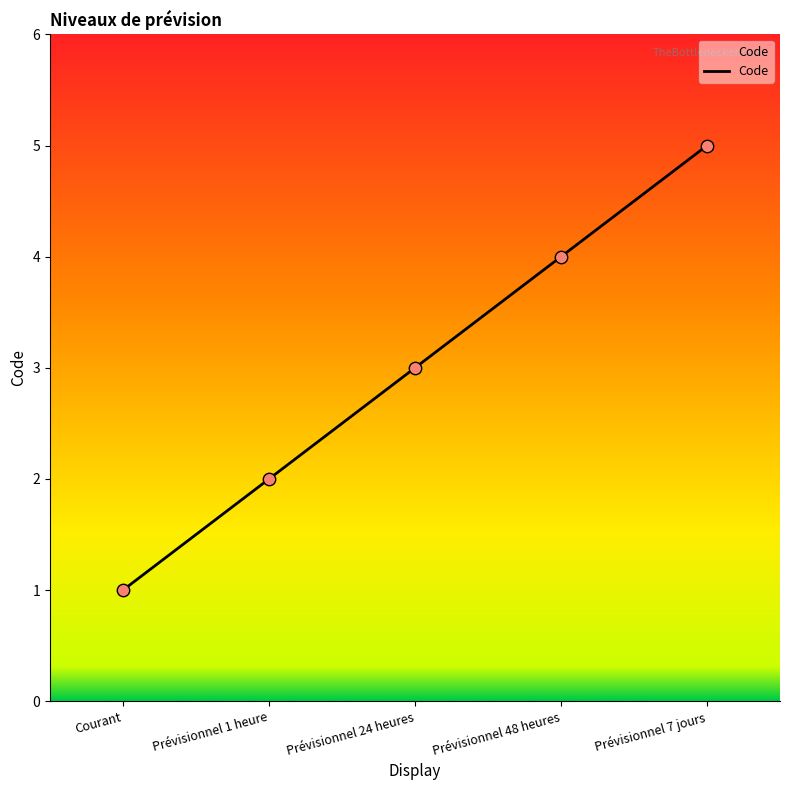

Which has a higher value, Prévisionnel 7 jours or Prévisionnel 24 heures?

Prévisionnel 7 jours